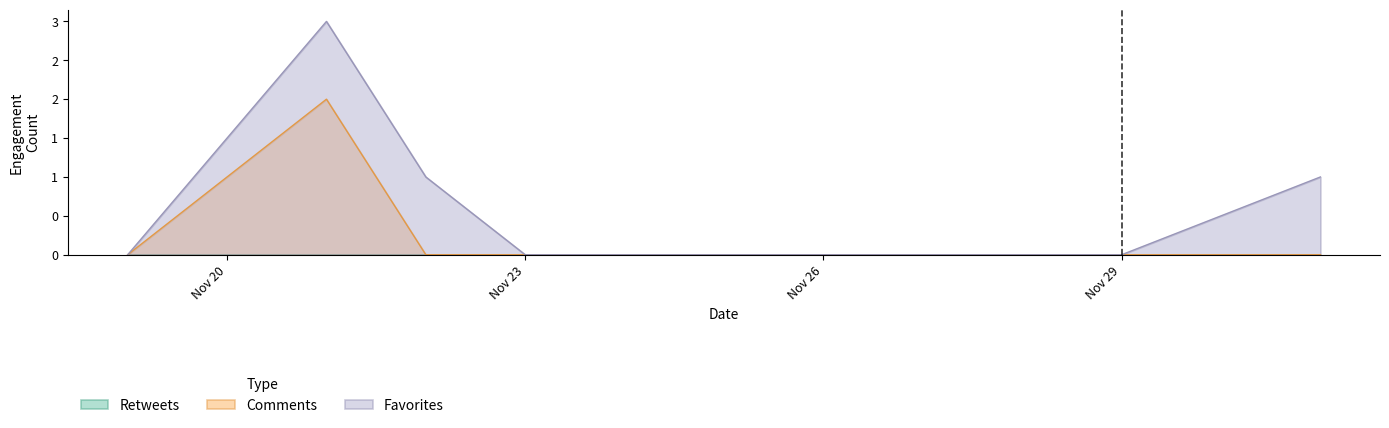

True or false: Favorites has a value of -1 at 13.

False